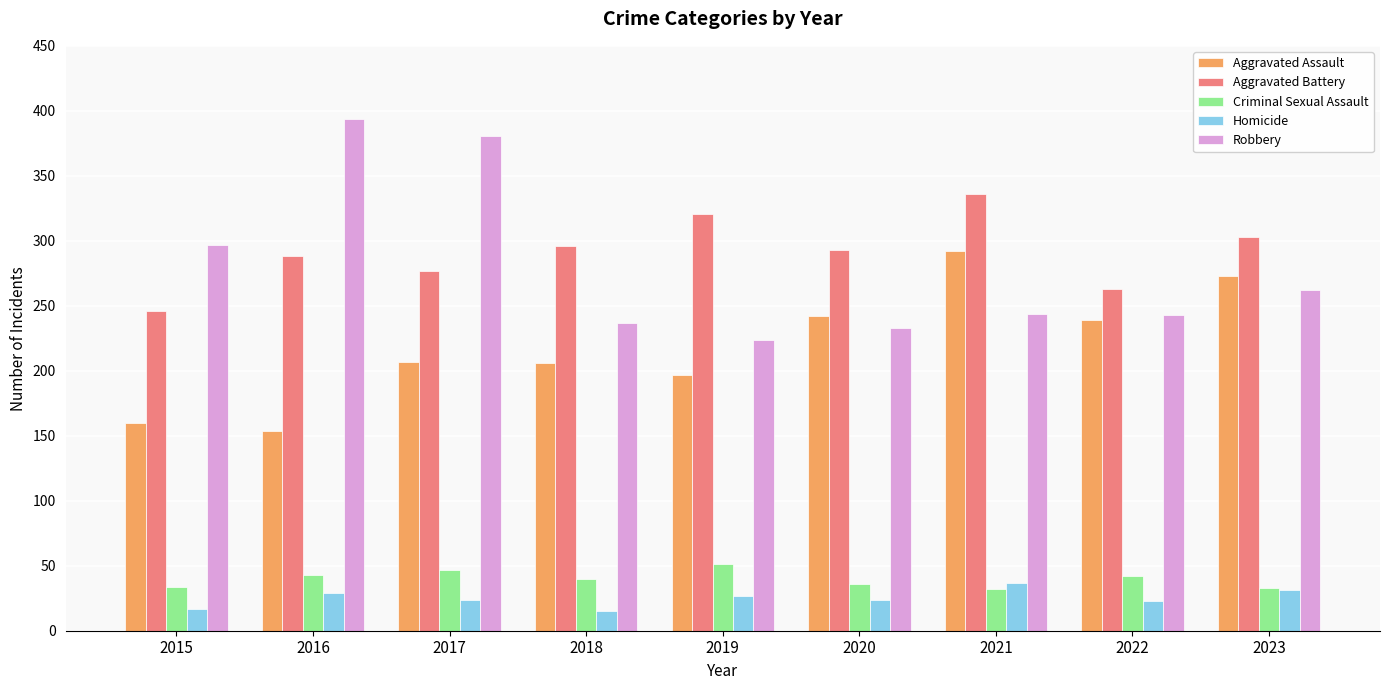

Rank the series by their maximum value, from highest to lowest.

Robbery, Aggravated Battery, Aggravated Assault, Criminal Sexual Assault, Homicide